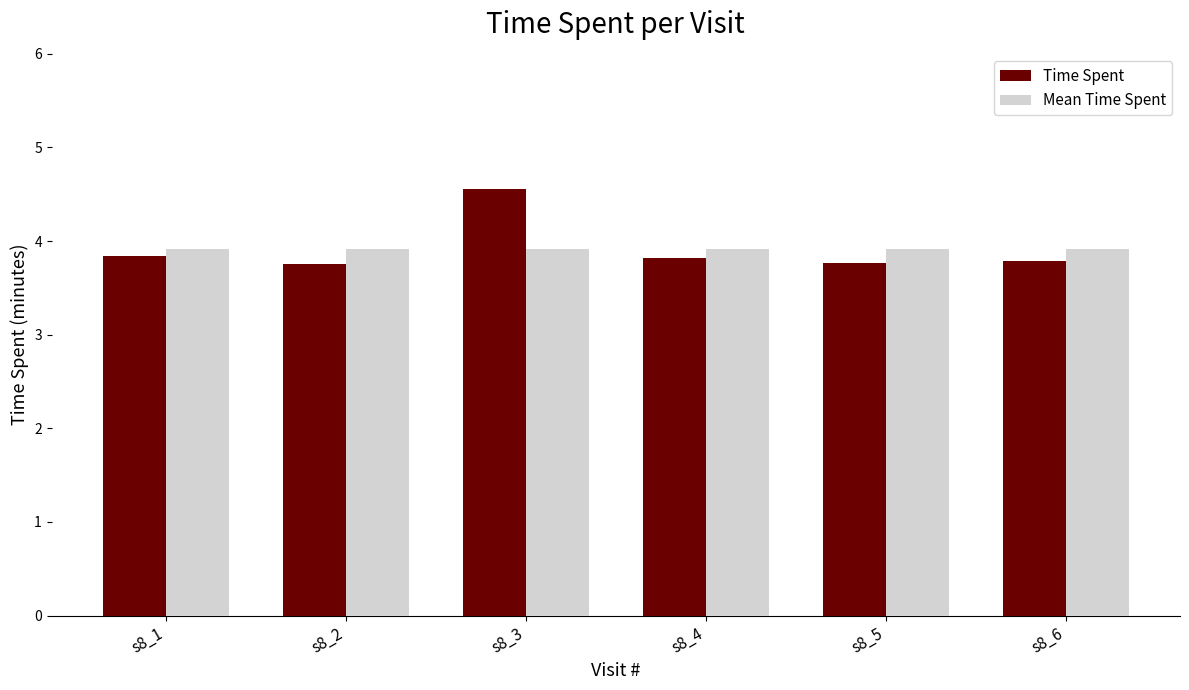

The value of Time Spent at s8_5 is 3.8. True or false?

True